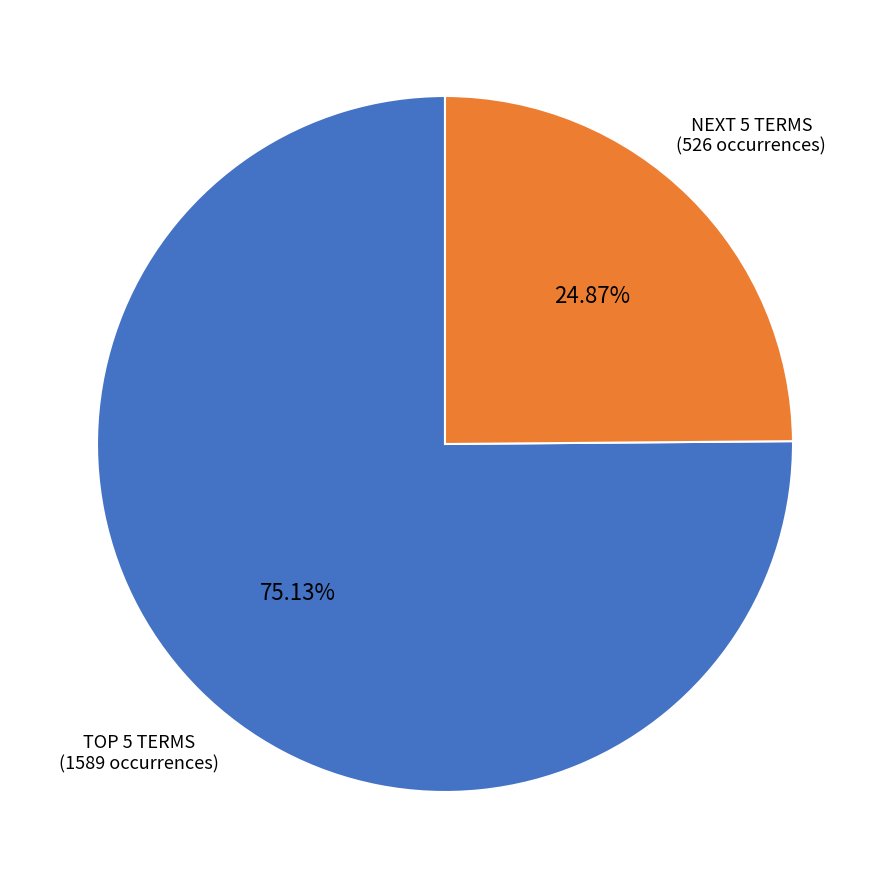

Which category accounts for the majority?

TOP 5 TERMS